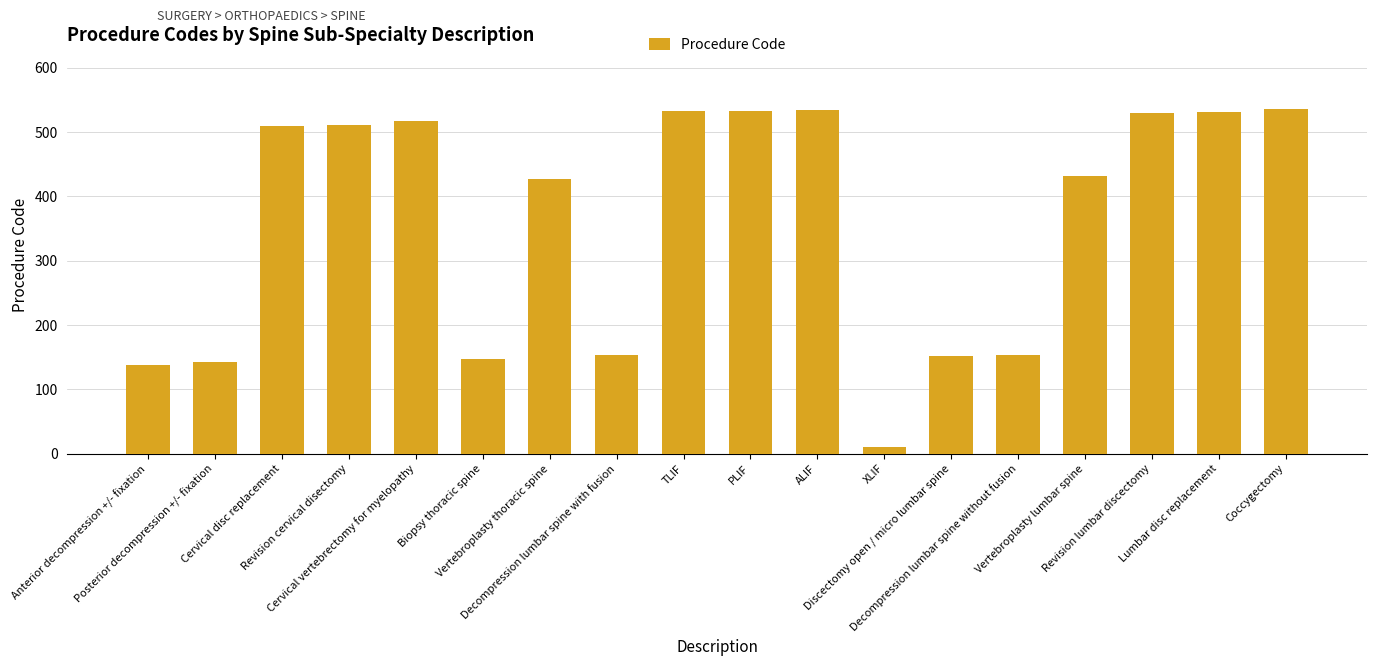

What is the sum of all values?

6487